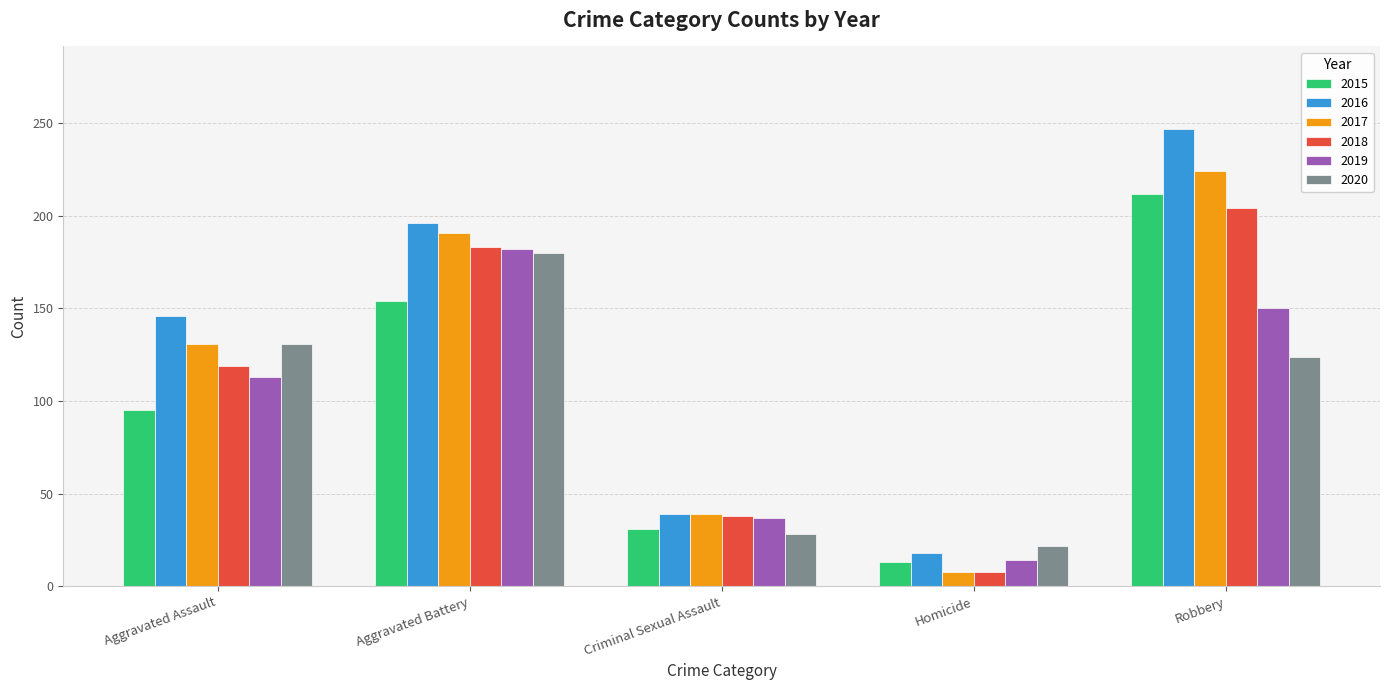

At how many categories does at least one series exceed 89?

3